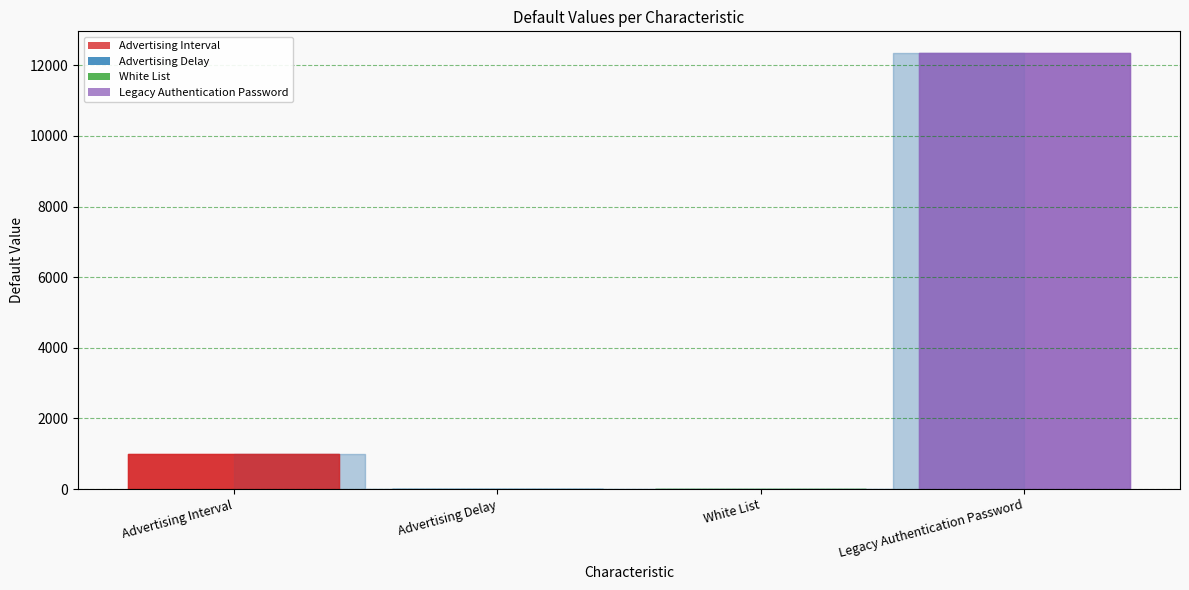

Reading left to right, extract all data points from this chart.

1000	0	0	12345